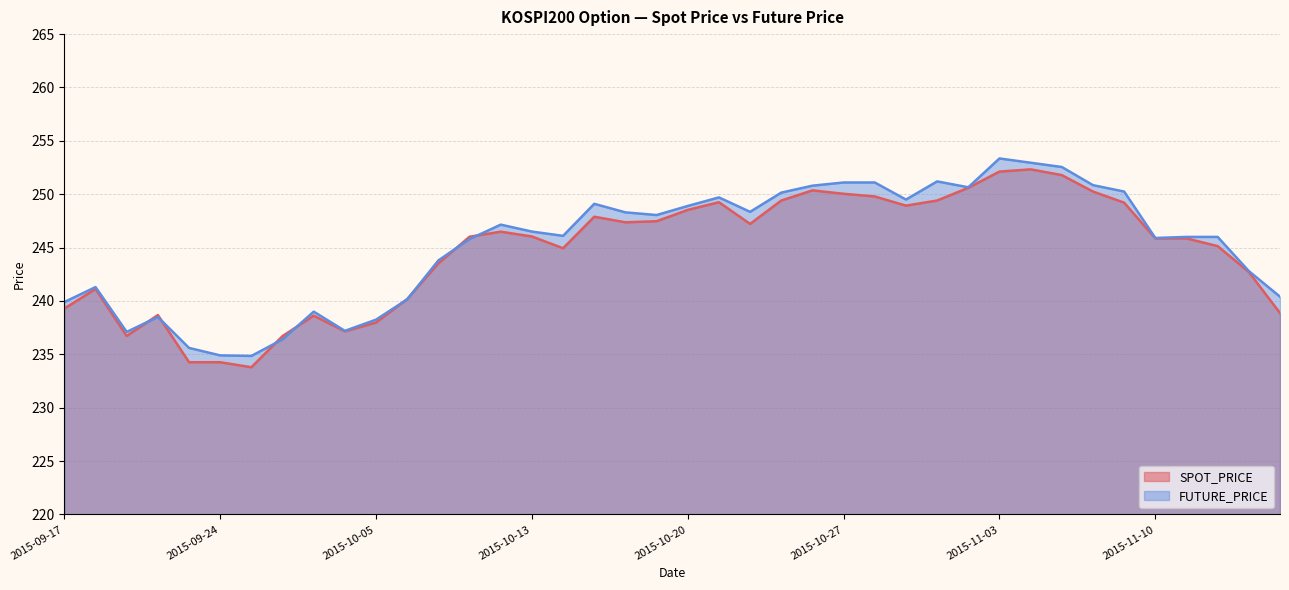

In FUTURE_PRICE, how many points are lower than both neighbors (excluding endpoints)?

9